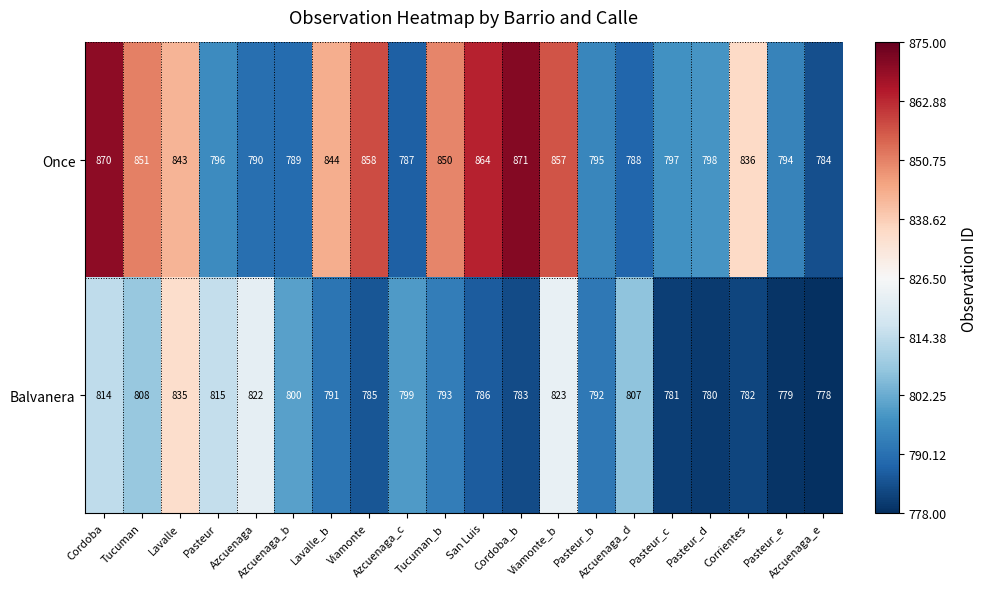

Which series has the largest total across all categories?

Once